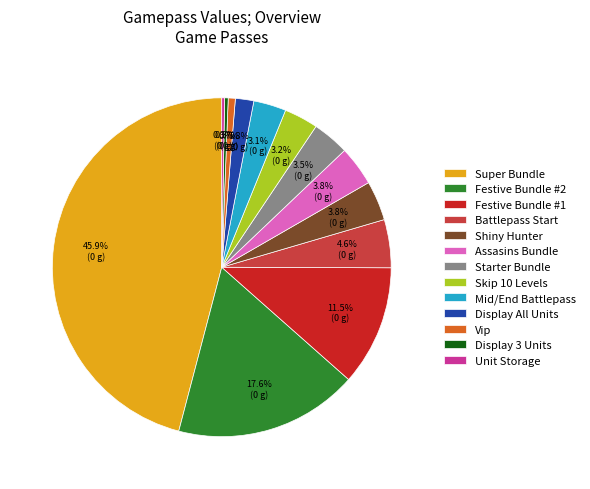

To the nearest percent, what is the difference between the Display 3 Units and Battlepass Start slice percentages?

4%